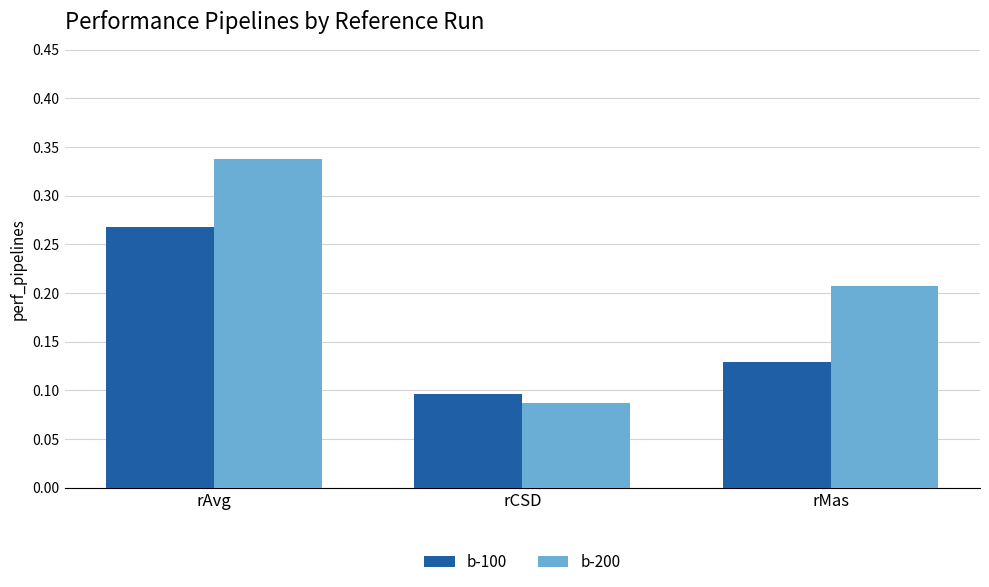

The value of b-200 at rAvg is 0.5. True or false?

False